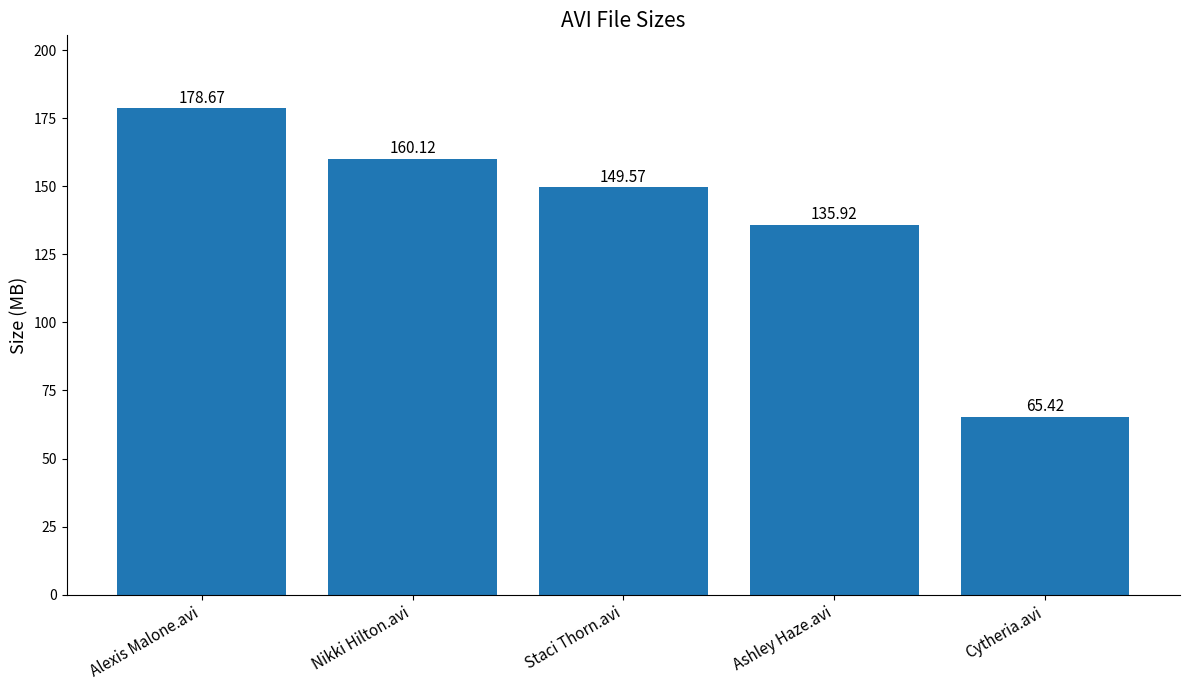

Rank the categories by value from highest to lowest.

Alexis Malone.avi, Nikki Hilton.avi, Staci Thorn.avi, Ashley Haze.avi, Cytheria.avi